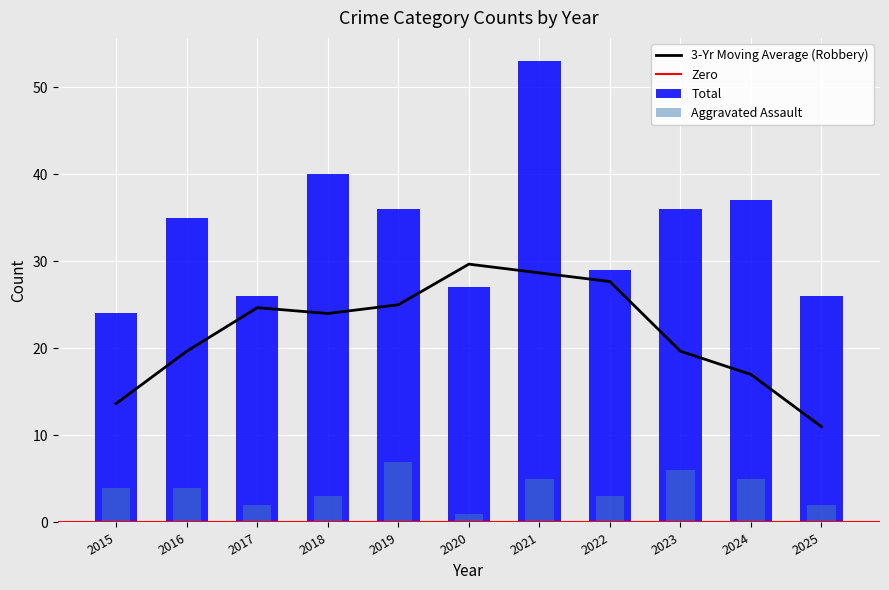

At which label is Total closest to 38?

2024